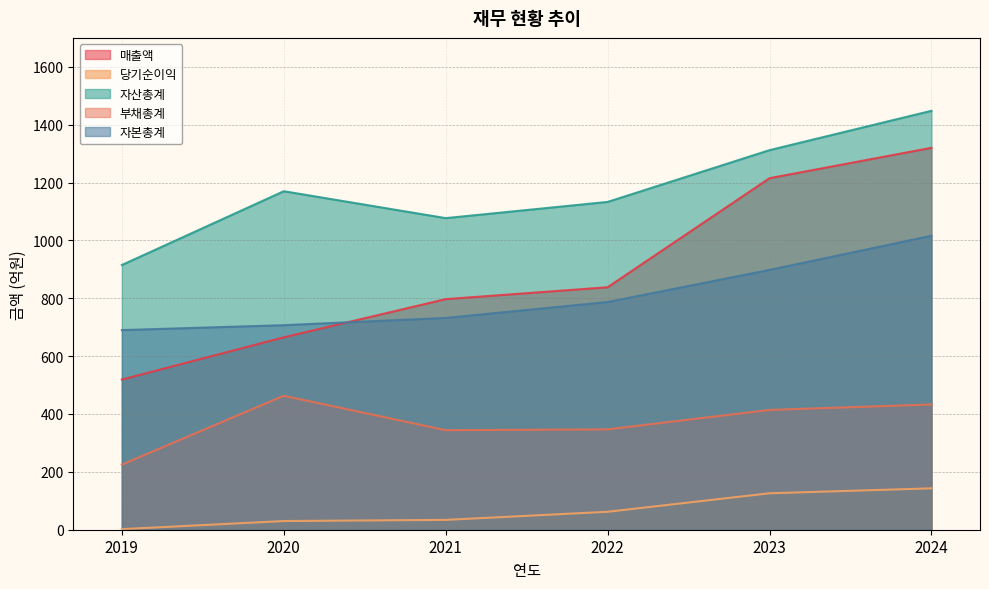

What is the difference between the highest and lowest values at 2024?

1305